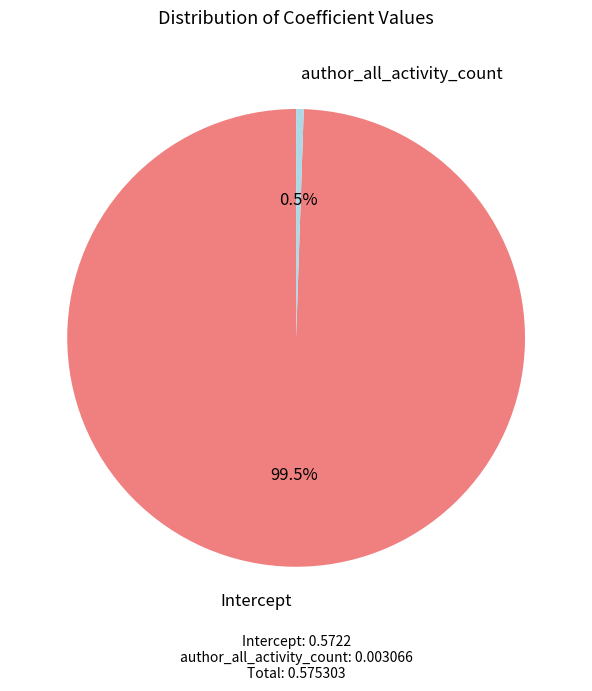

To the nearest percent, what is the average slice percentage?

50%